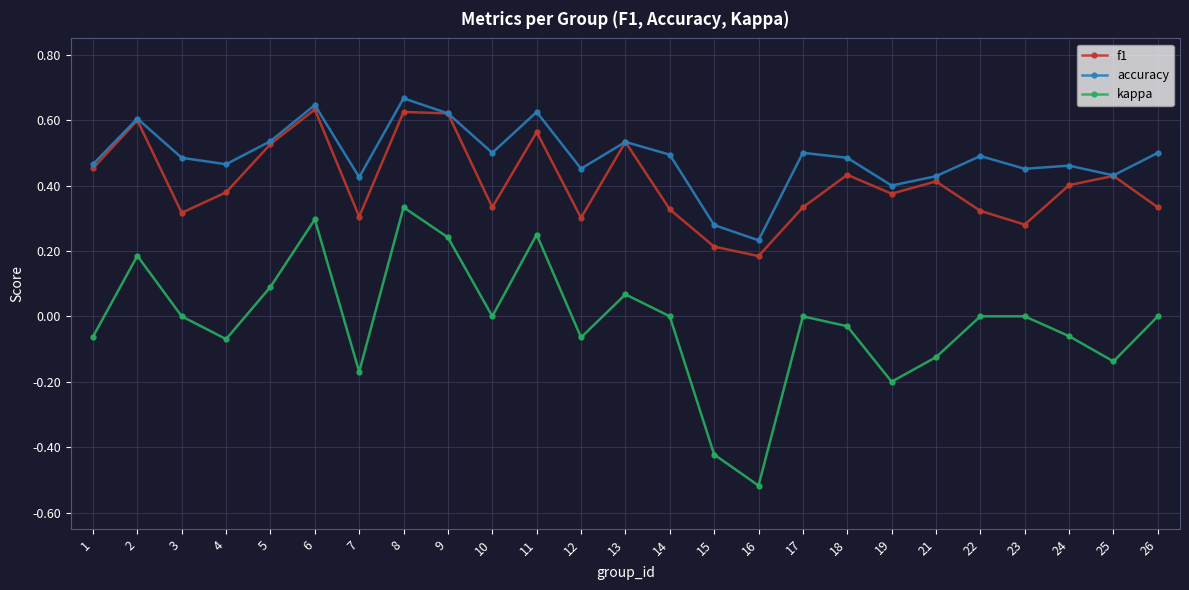

Which series has the largest total across all categories?

accuracy